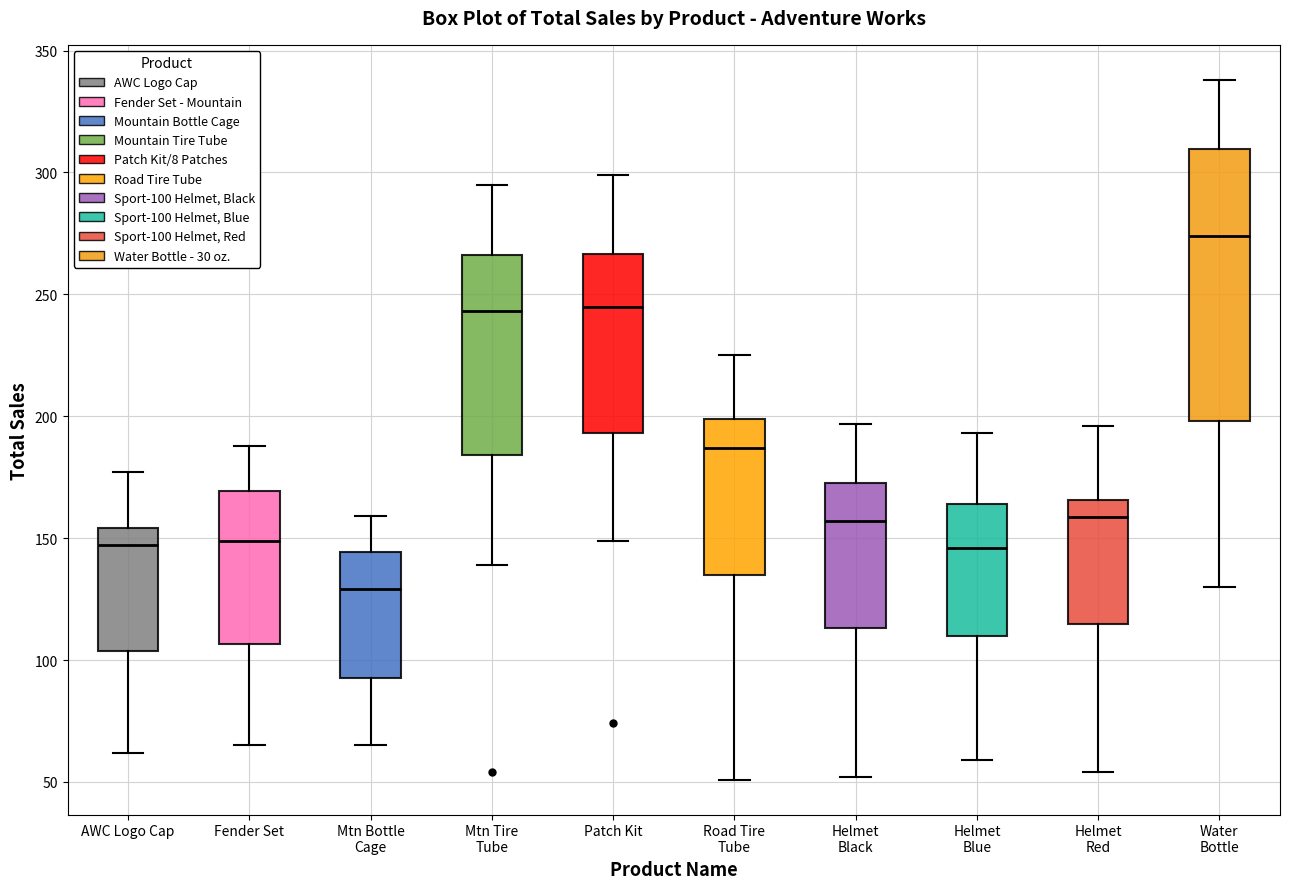

Comparing the boxes themselves (not the whiskers), which one is the tallest?

Water Bottle